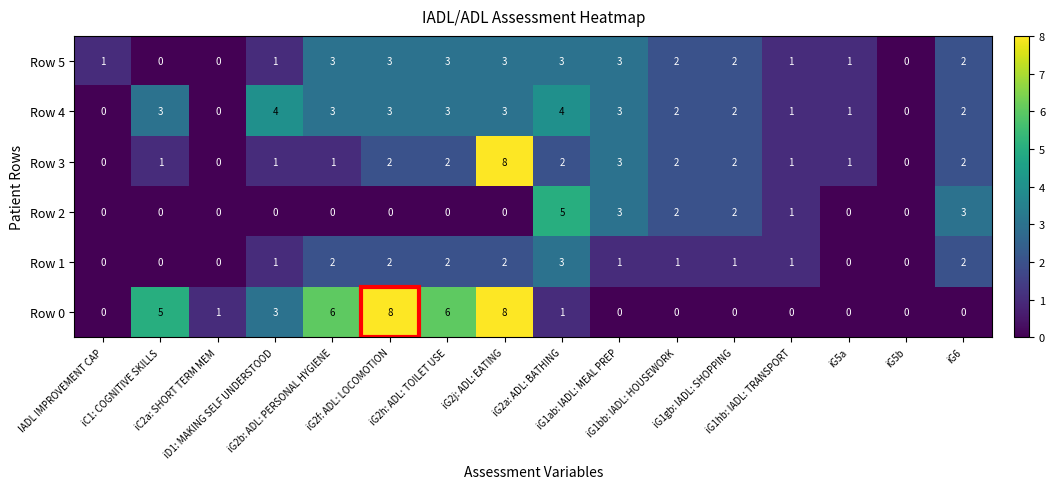

What is the greatest value displayed?

8